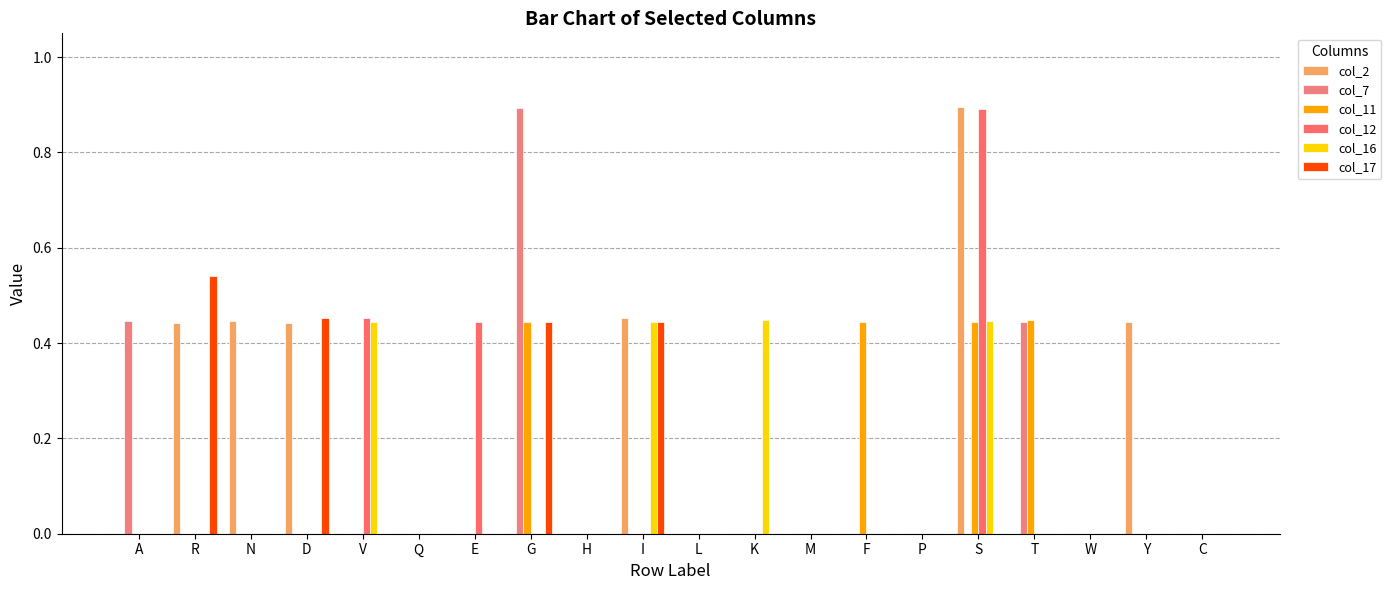

Which series has the largest range (max minus min)?

col_2